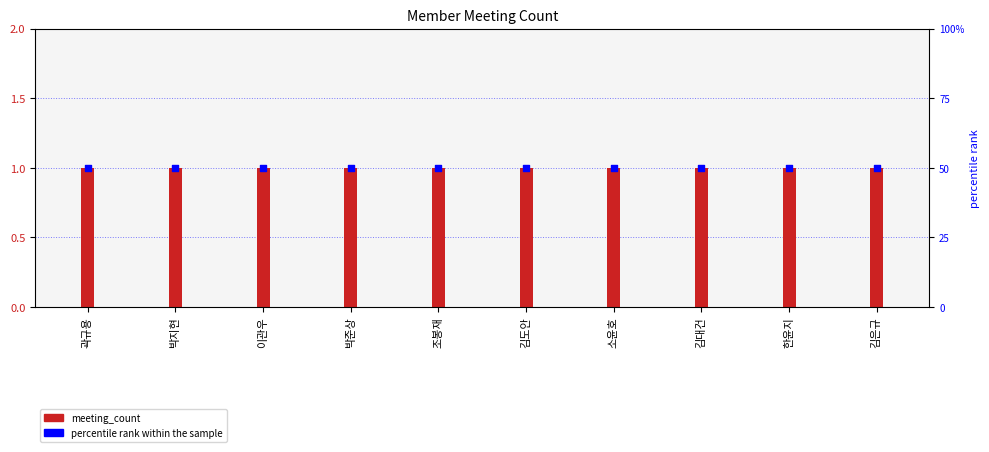

Is the value of percentile rank within the sample at 조봉재 greater than the value of meeting_count at 박준상?

Yes